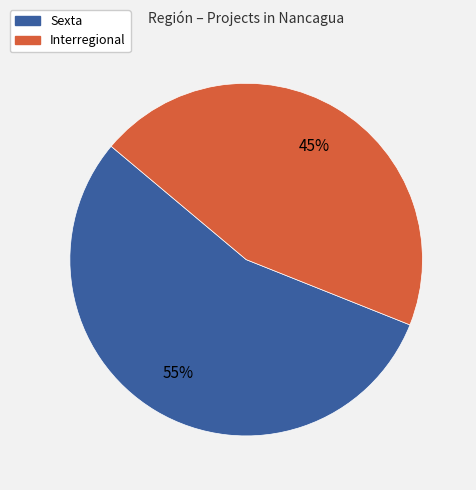

What percentage is the Interregional slice, to the nearest percent?

45%